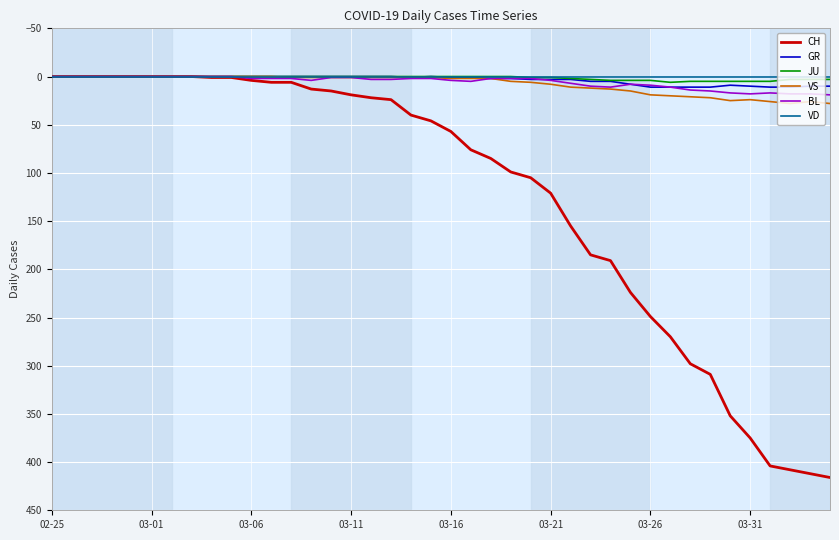

Which series has the largest range (max minus min)?

CH